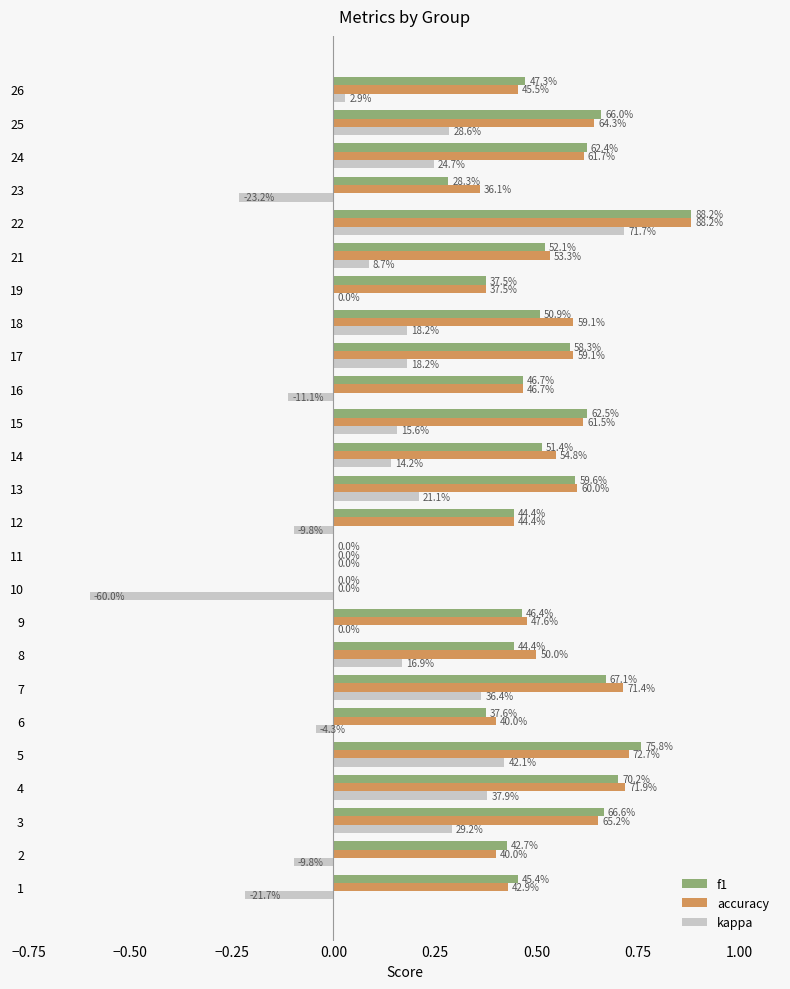

What is the minimum value shown in the chart?

-0.6